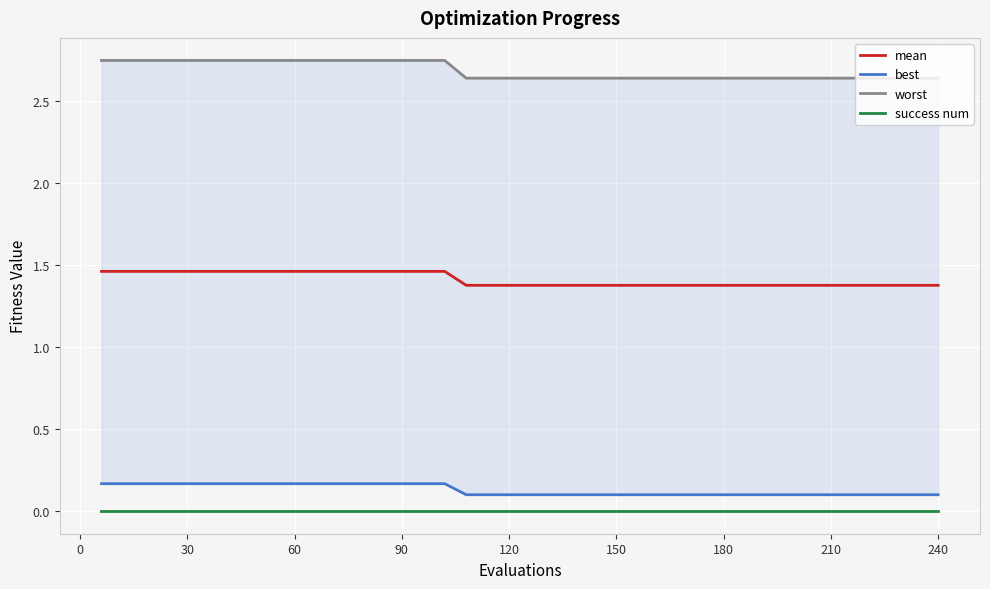

True or false: success num and mean cross at least once.

False